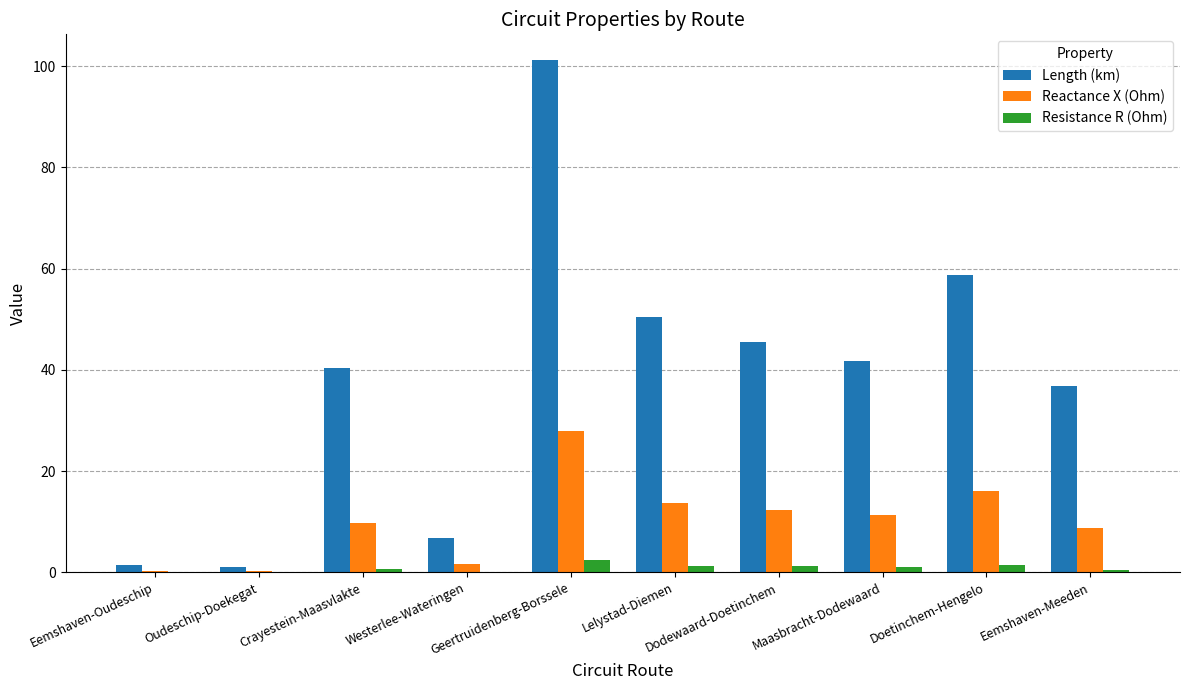

Which series has the largest total across all categories?

Length (km)